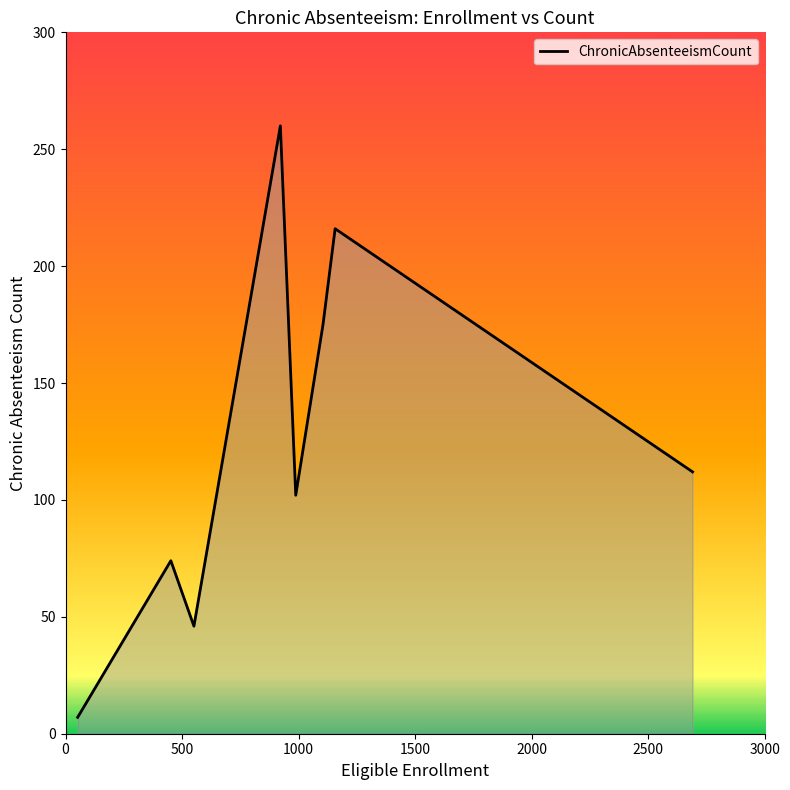

How many interior local peaks (higher than both neighbors) does the data have?

3